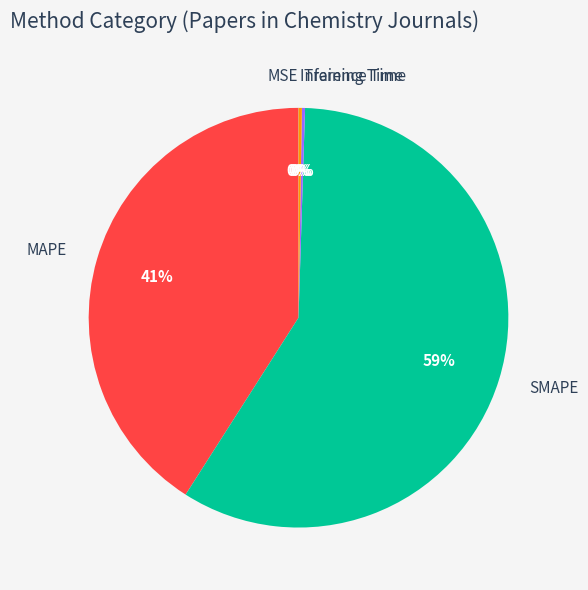

Is SMAPE the majority of the pie?

Yes